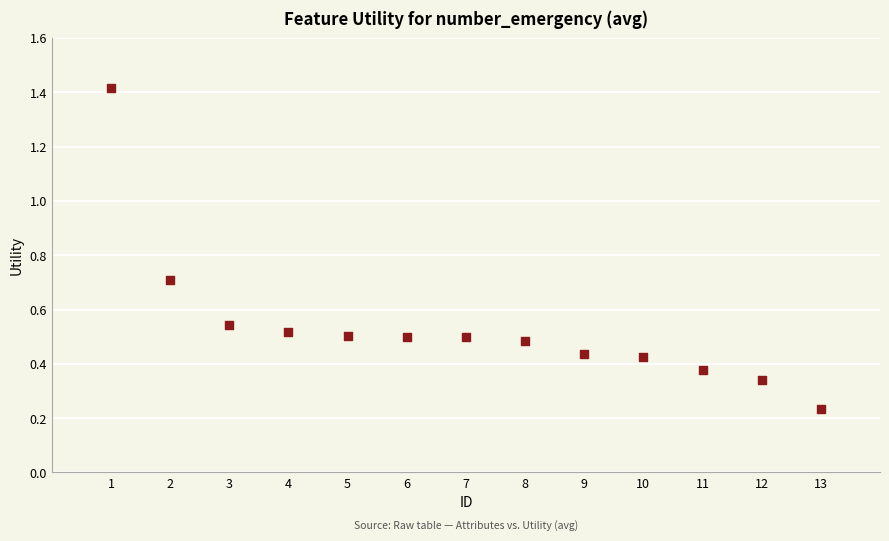

What is the range of Y values (max minus min)?

1.2